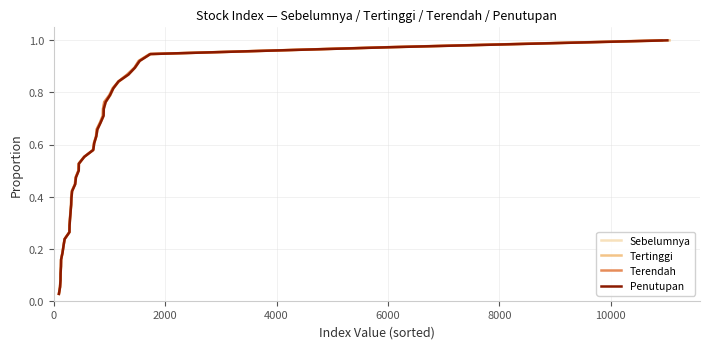

Which series has the widest spread of values?

Sebelumnya